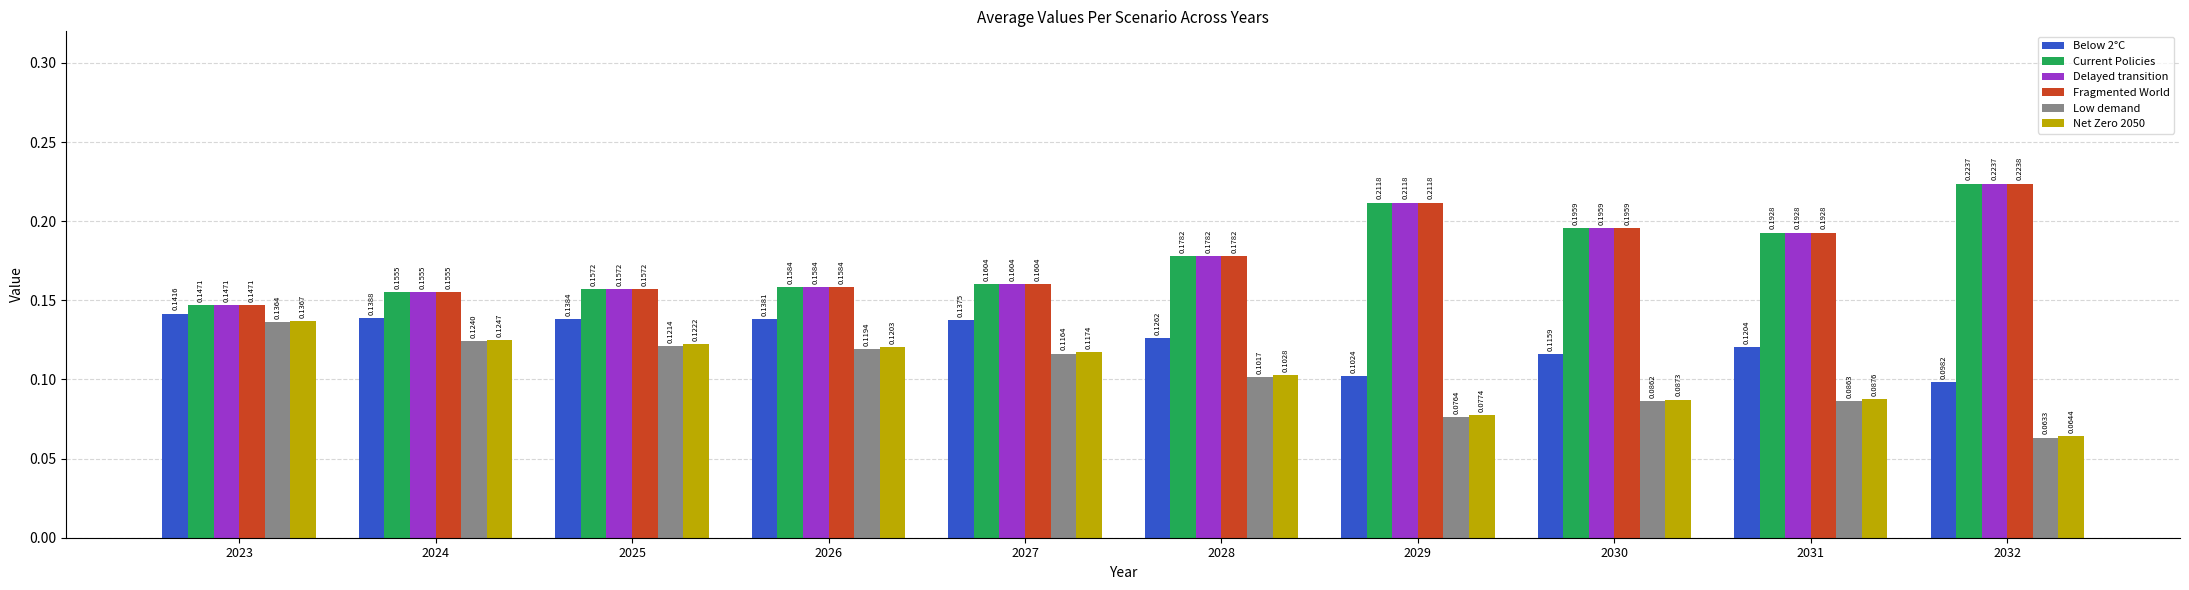

Which series has the largest range (max minus min)?

Fragmented World